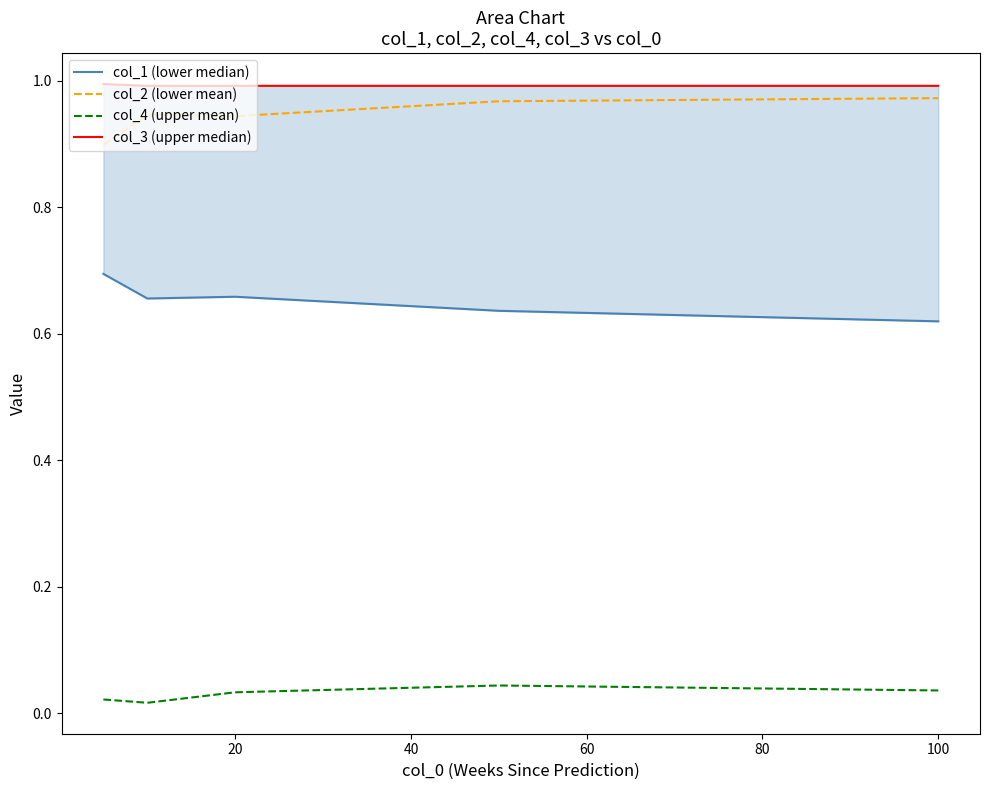

What are all the series names shown in the legend?

col_1 (lower median), col_2 (lower mean), col_4 (upper mean), col_3 (upper median)